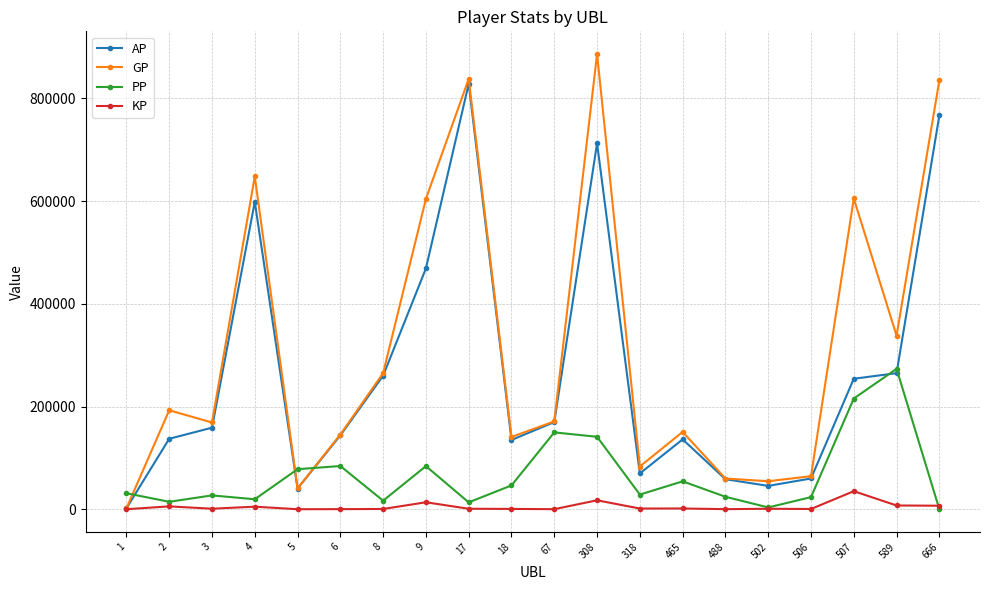

What is the spread (max minus min) of values at 589?

330736.0